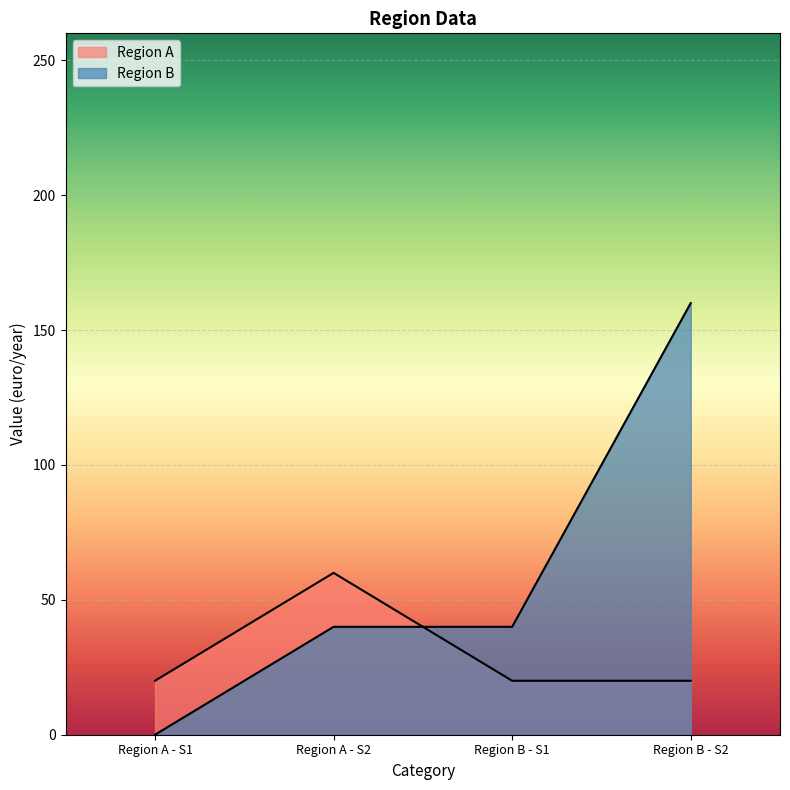

What is the label of the 2nd point from the right?

Region B - S1